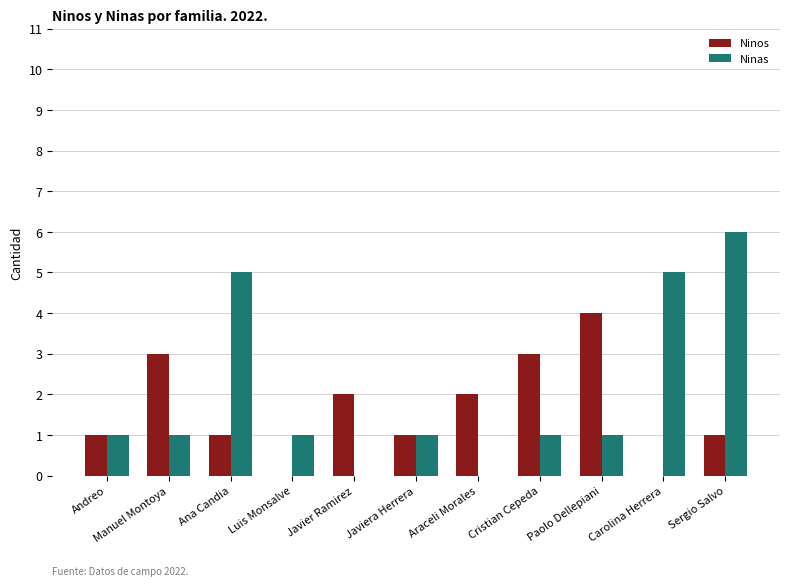

Is it true that Ninas equals 1 at Andreo?

True